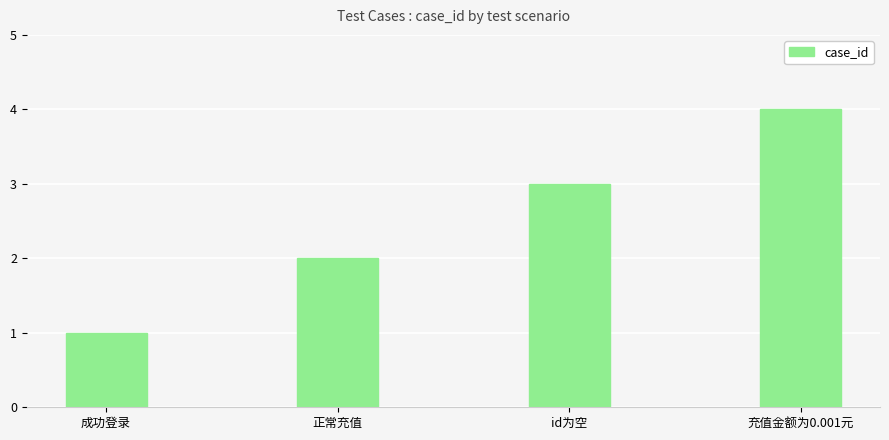

What is the maximum value shown in the chart?

4